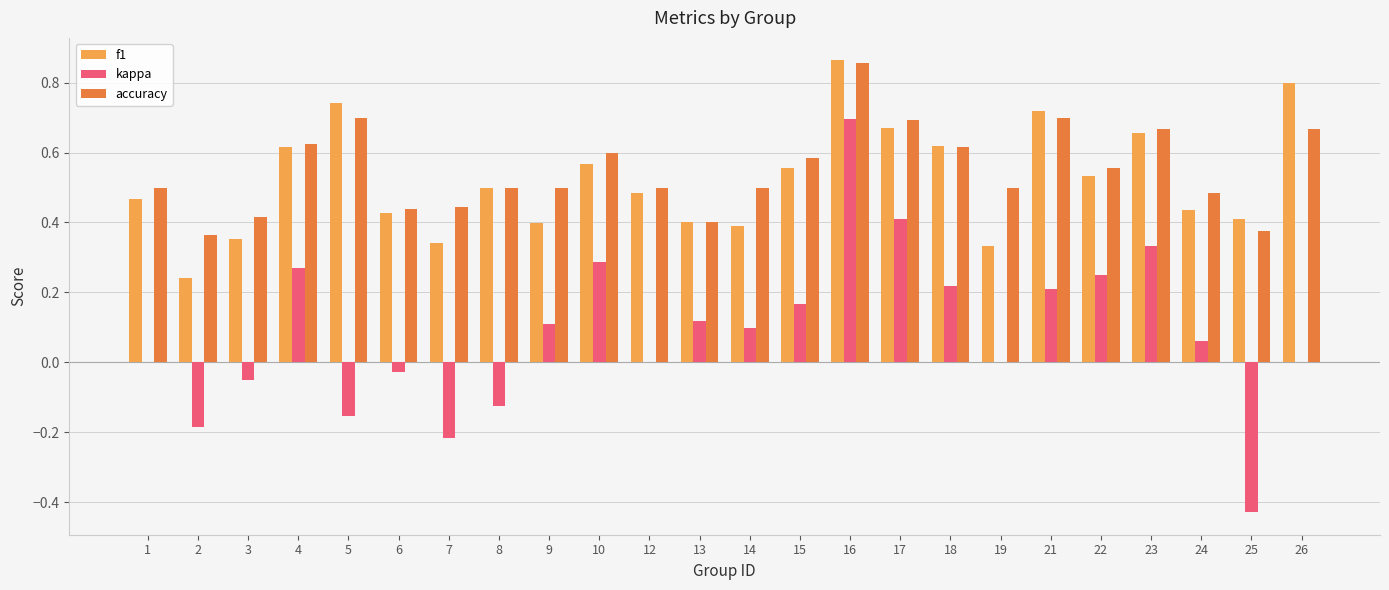

Is the value of accuracy at 12 greater than the value of f1 at 15?

No